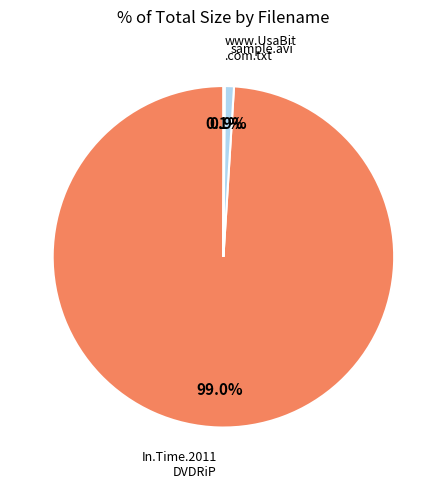

Does any single category account for the majority?

Yes